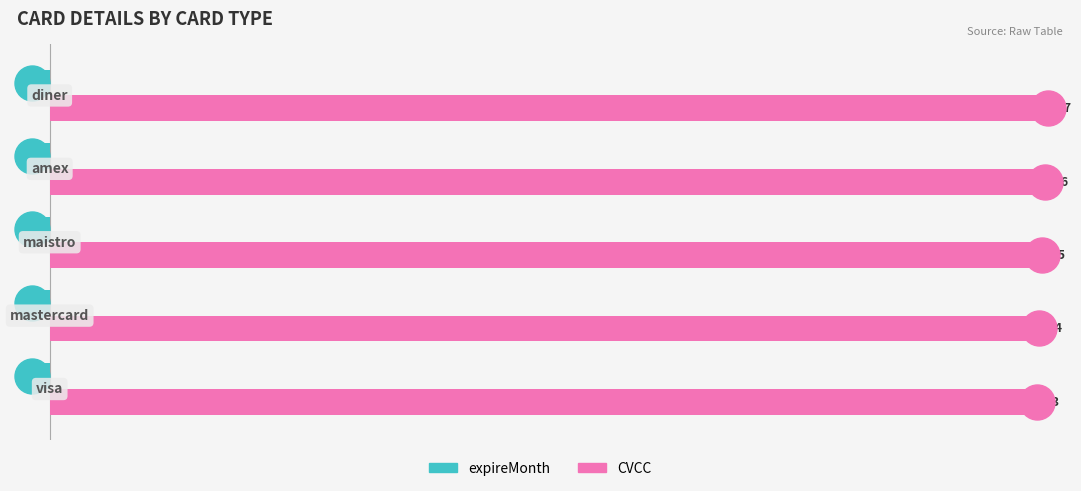

Which series has the largest range (max minus min)?

CVCC